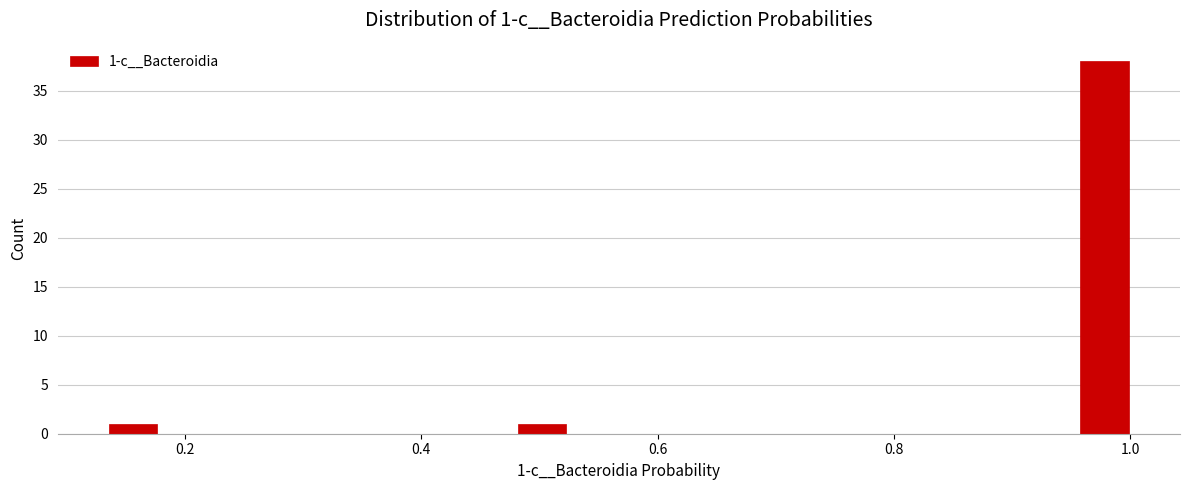

Around what value on the x-axis is the tallest bar? Give the approximate position of its centre, as read against the axis.

0.98